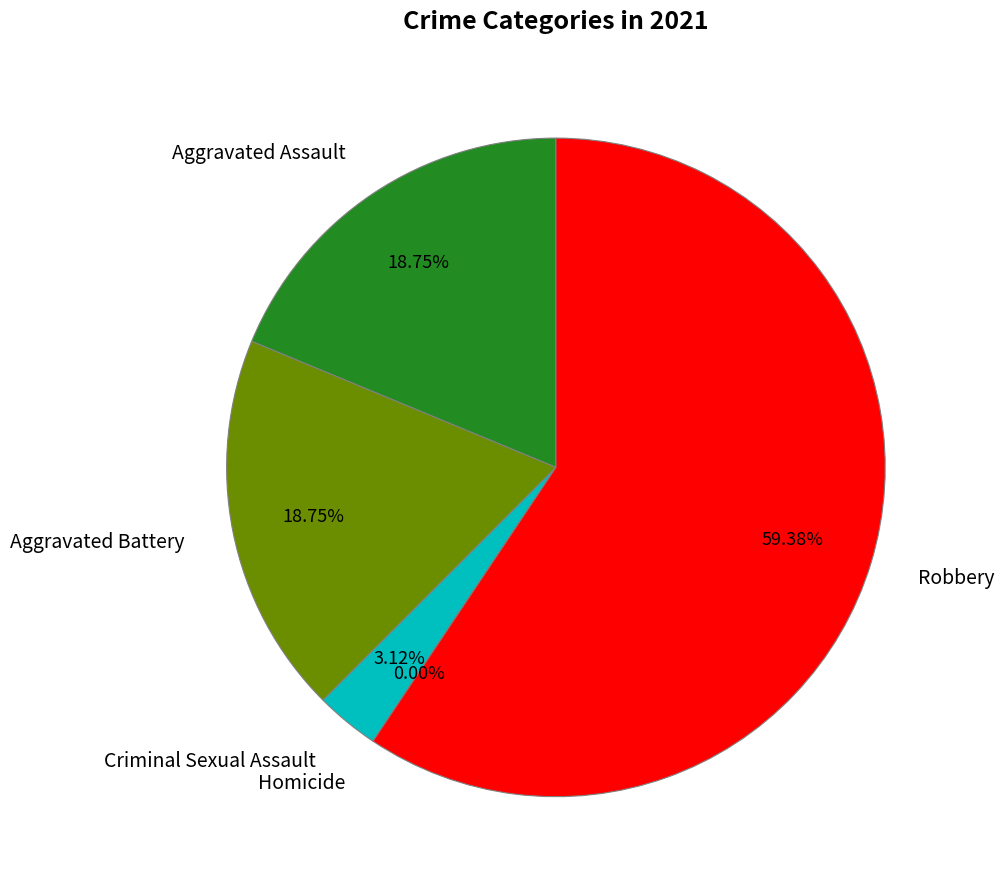

How many slices are in this pie chart?

5